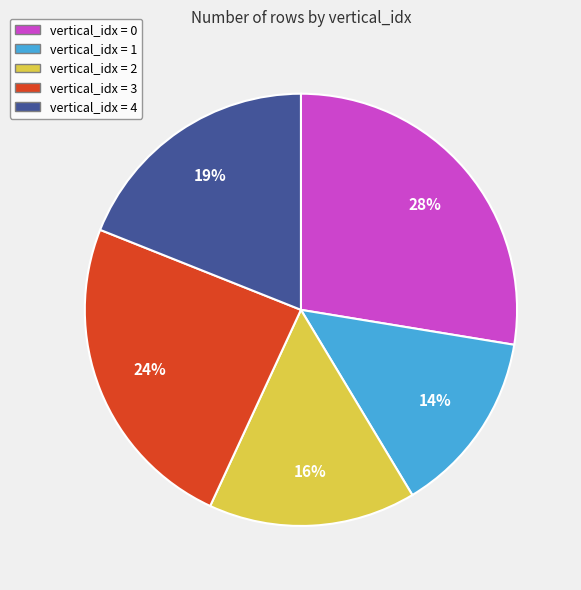

Is there any slice that represents more than half of the pie?

No